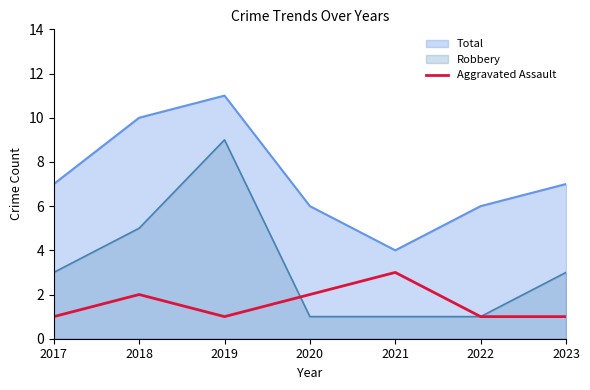

How many points are lower than both their immediate neighbors (excluding endpoints)?

1